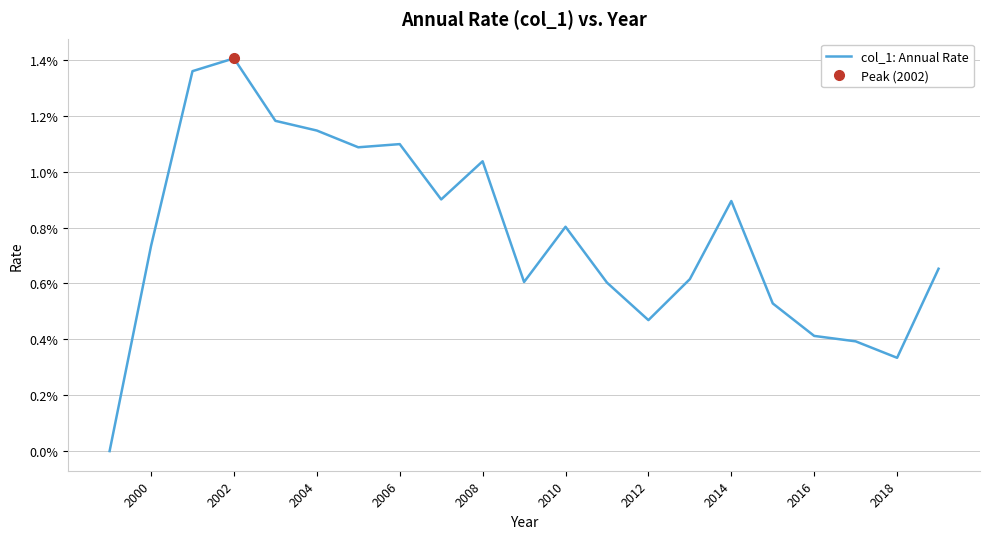

True or false: the data shows 0.0 at 14.

False